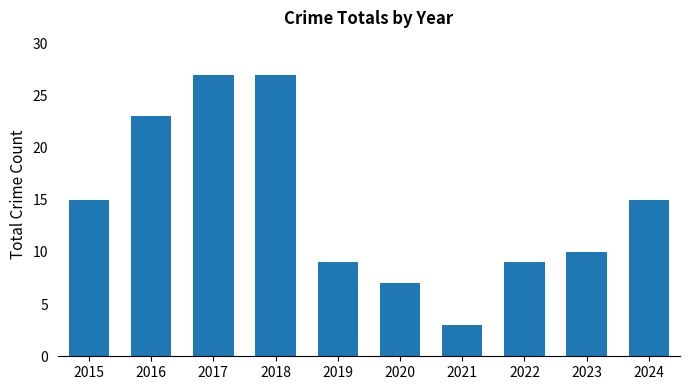

What is the sum of the values at 2024 and 2017?

42